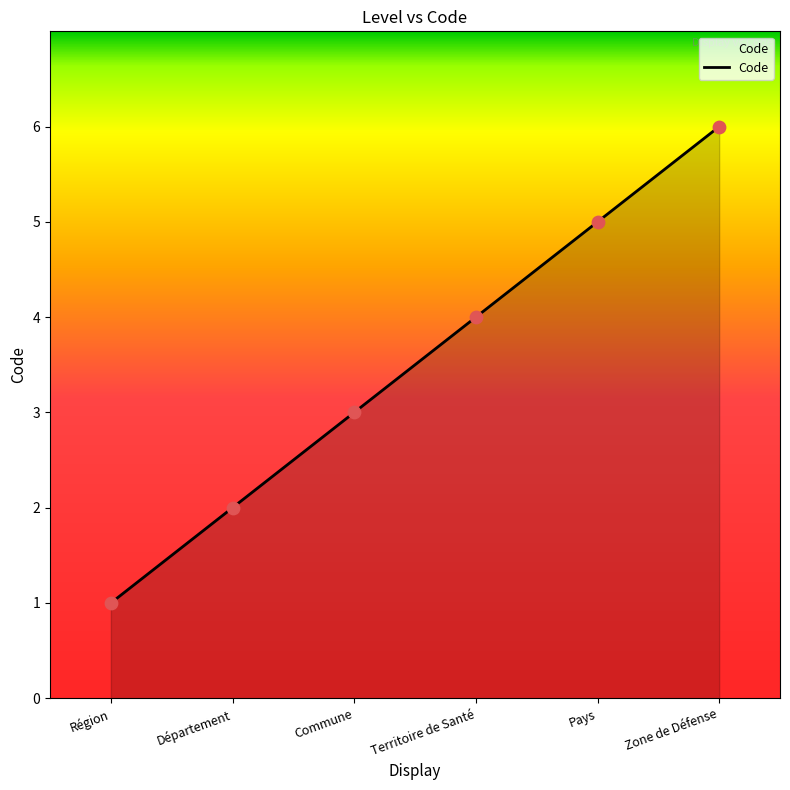

Between Région and Pays, which is larger?

Pays